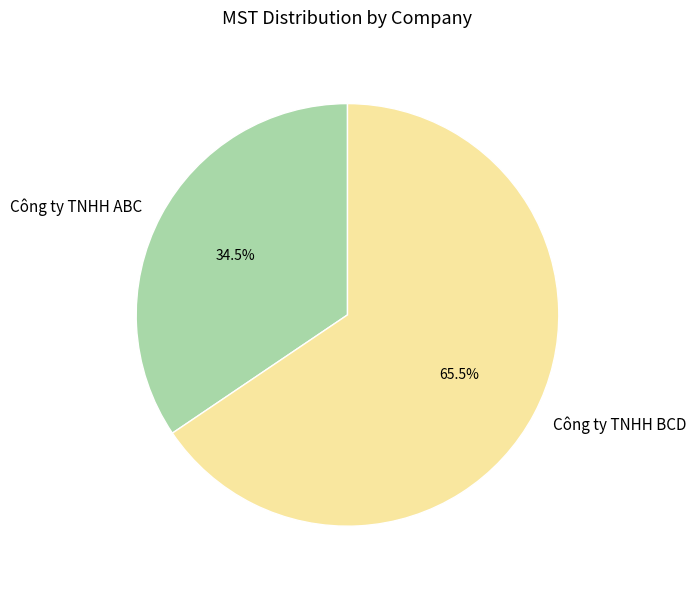

Between Công ty TNHH ABC and Công ty TNHH BCD, which is larger?

Công ty TNHH BCD